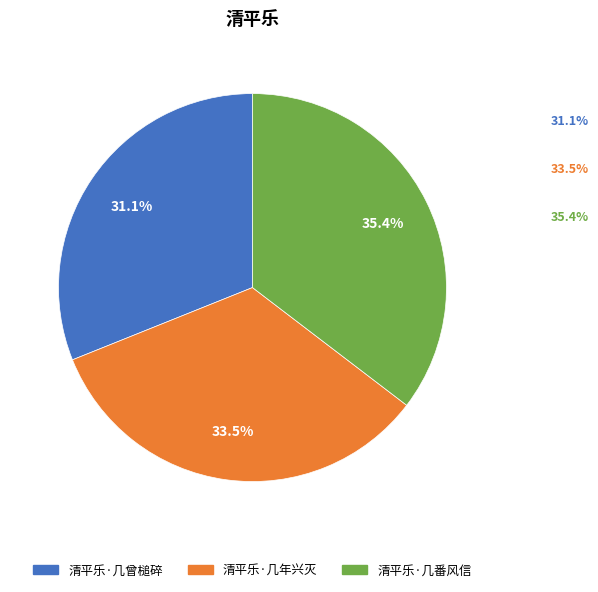

How many segments does this pie chart have?

3